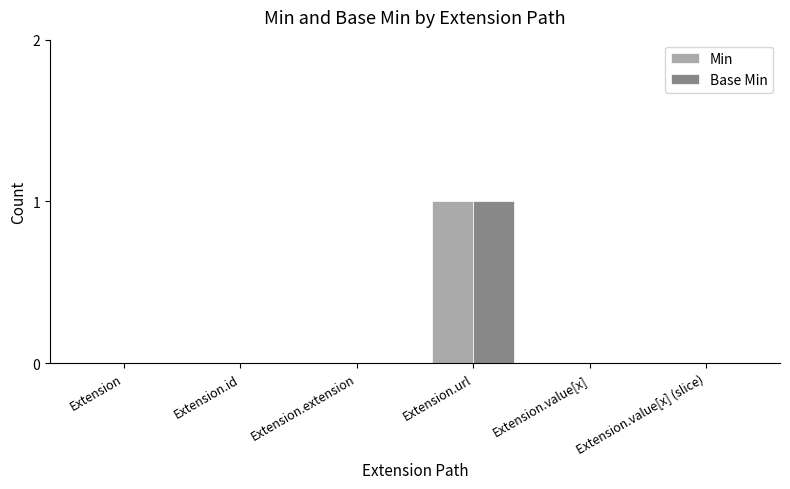

Are the bars horizontal?

No